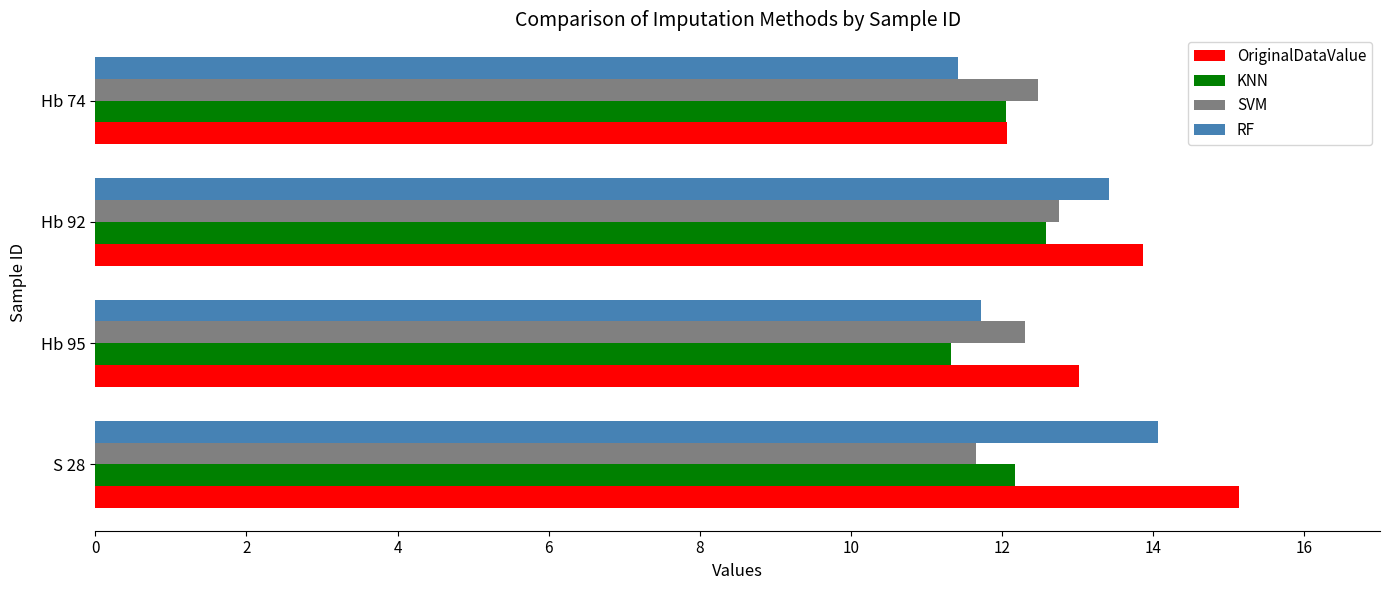

List the series in order of their overall mean, lowest first.

KNN, SVM, RF, OriginalDataValue